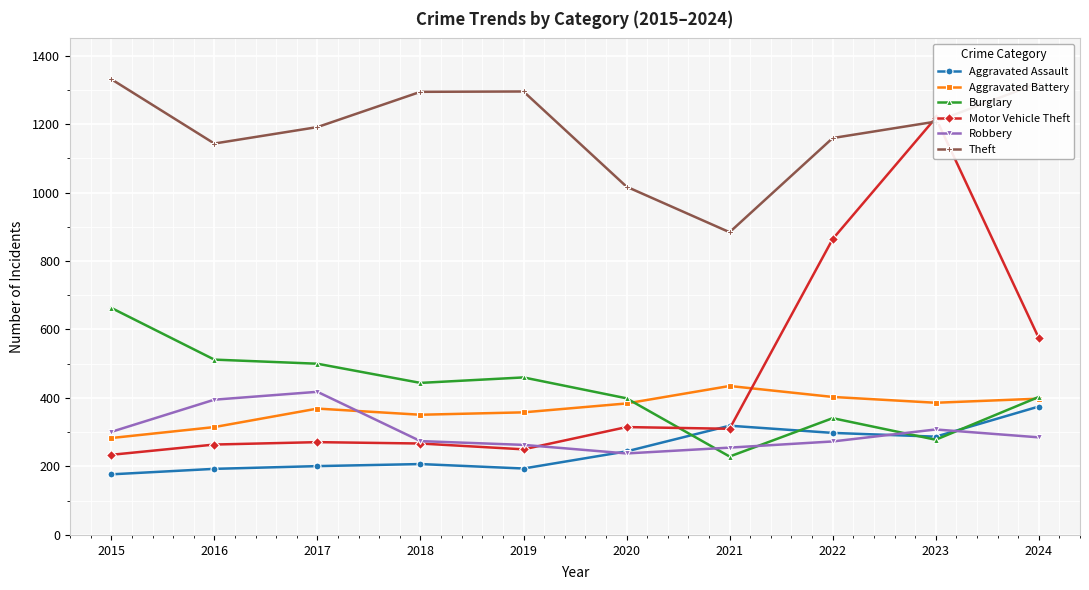

What is the value of the Aggravated Battery point at the 1st from the left?

283